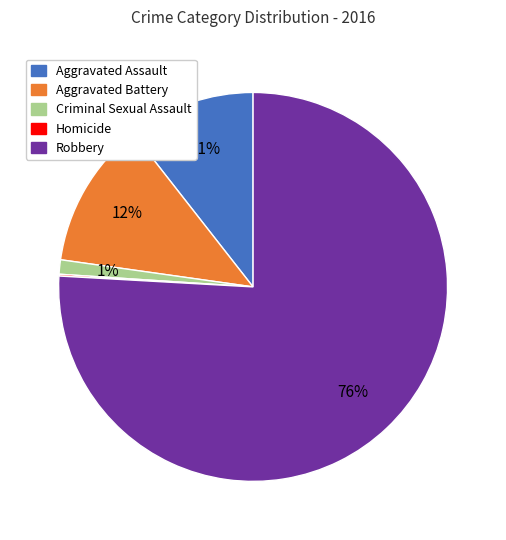

Is Aggravated Assault the majority of the pie?

No